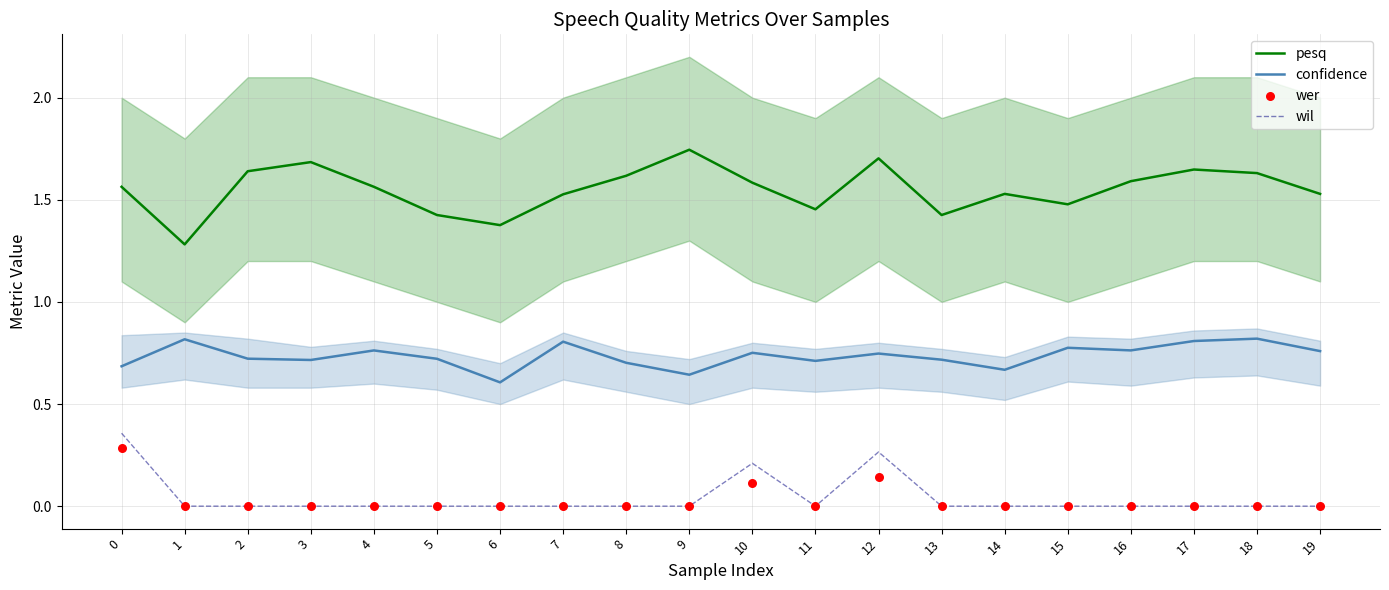

Which series reaches the maximum Y coordinate?

pesq